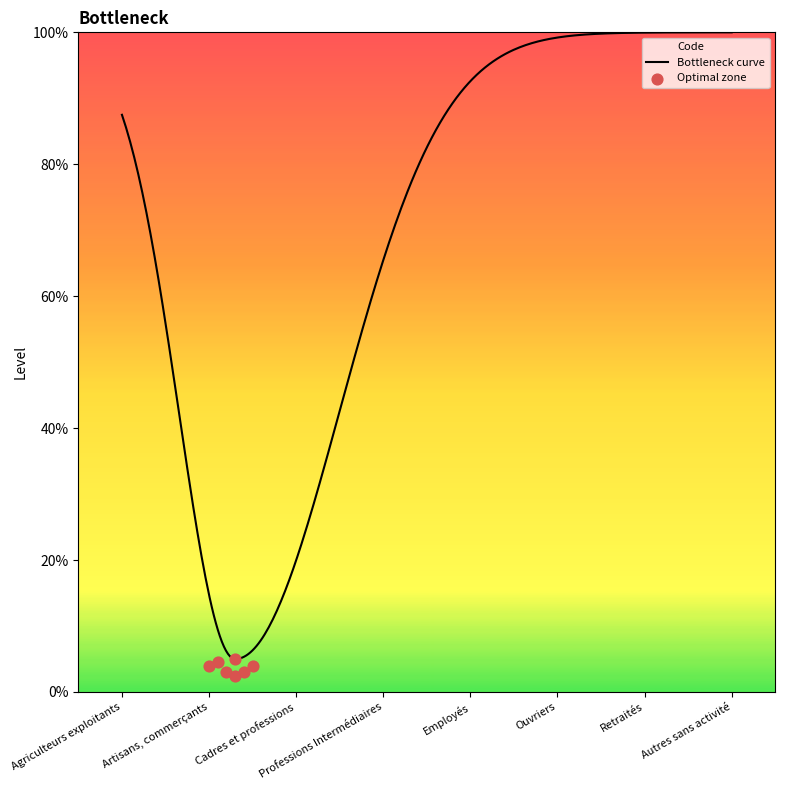

Which has a higher value, Professions Intermédiaires or Cadres et professions?

Professions Intermédiaires